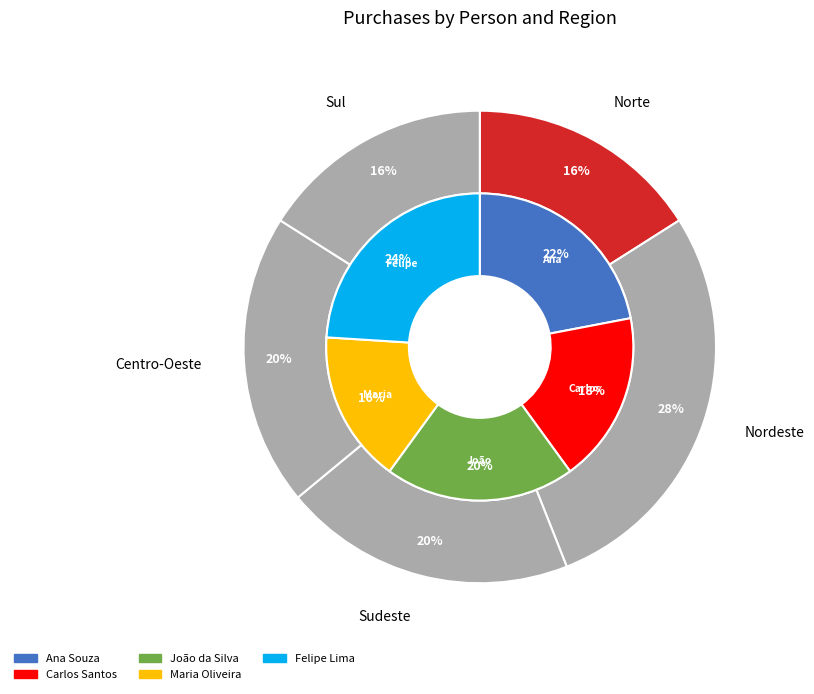

Count the number of slices in the pie.

5